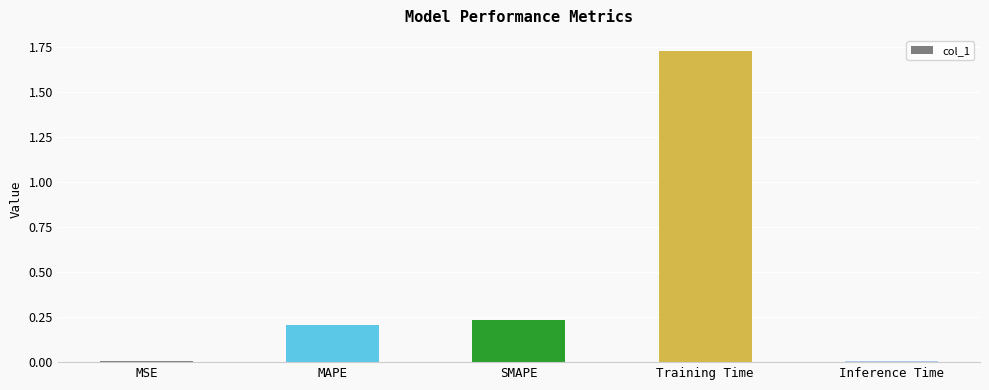

What is the sum of all values?

2.2